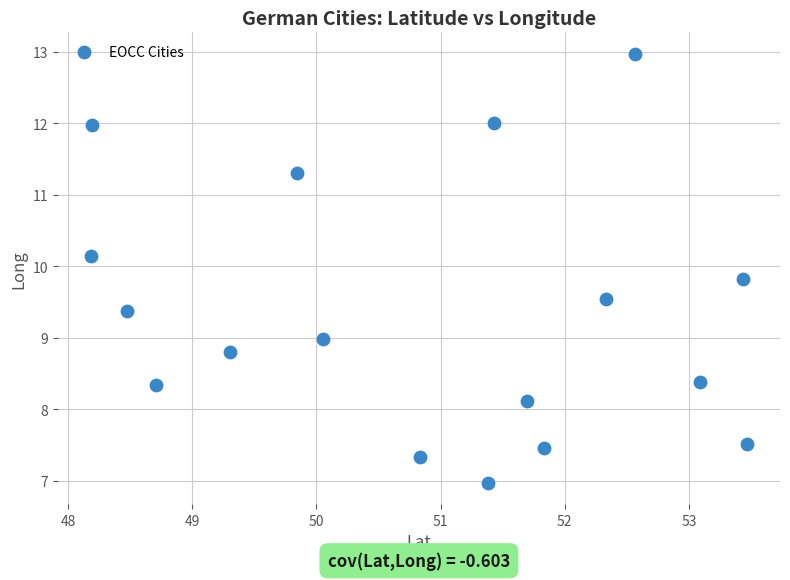

What is the range of Y values (max minus min)?

6.0